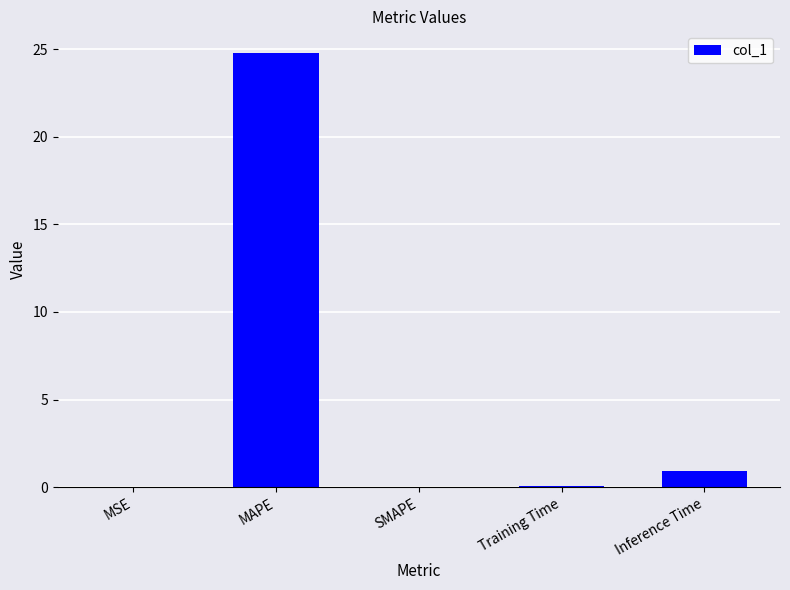

What is the sum of all values?

25.8